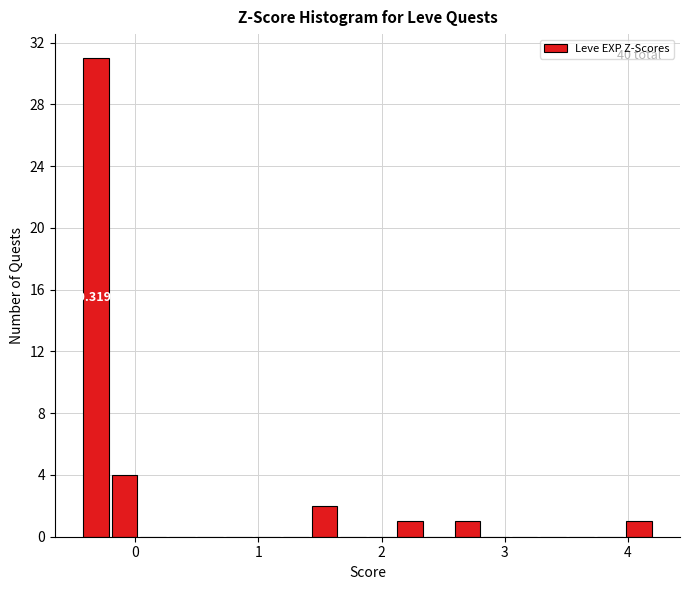

Read against the x-axis, roughly where is the centre of the tallest bar?

-0.3